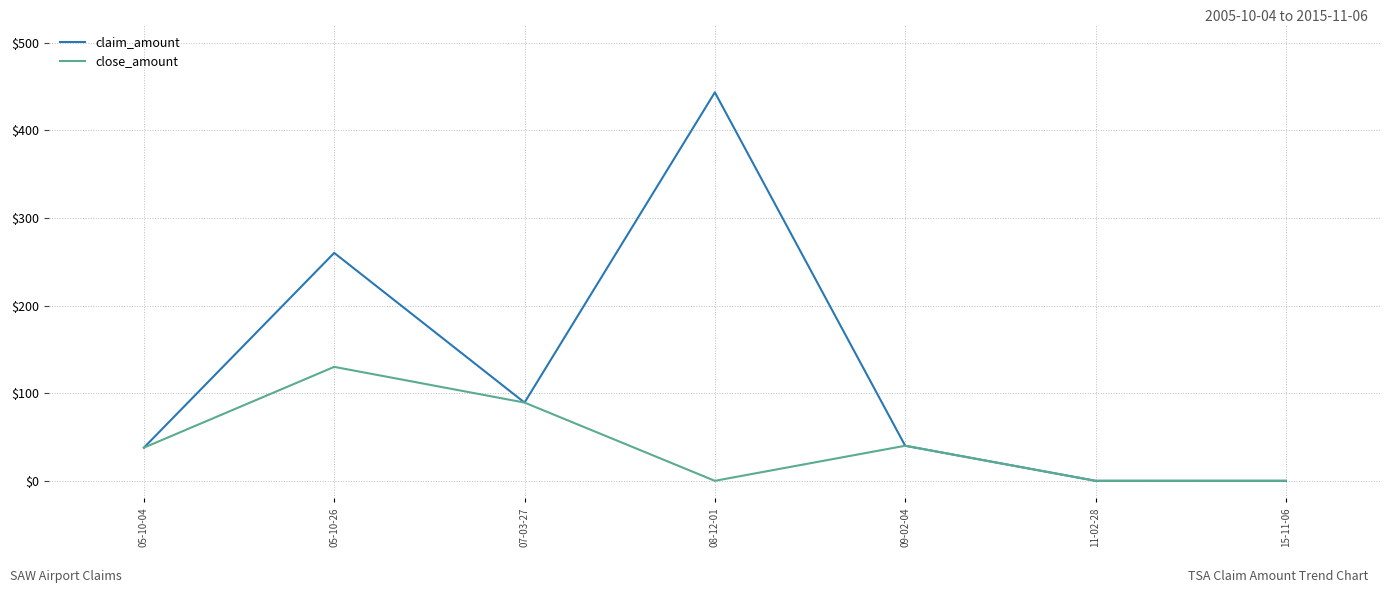

Is the value of claim_amount at 05-10-26 greater than the value of close_amount at 07-03-27?

Yes